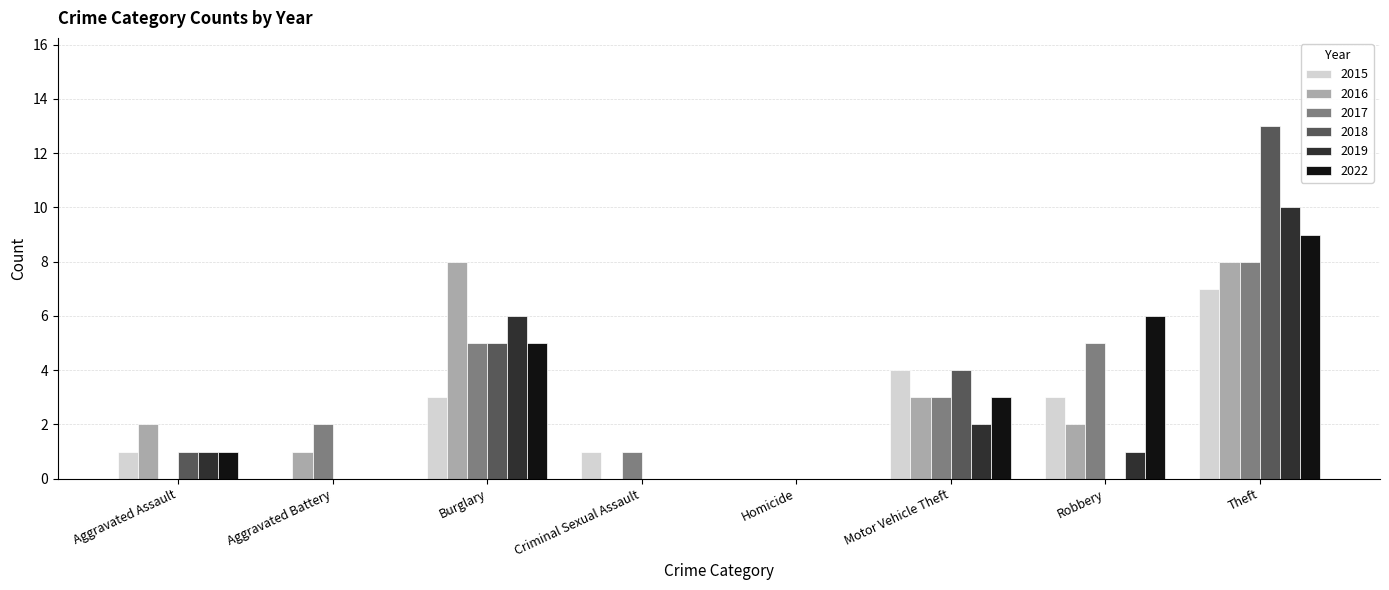

How many groups of bars are there?

8